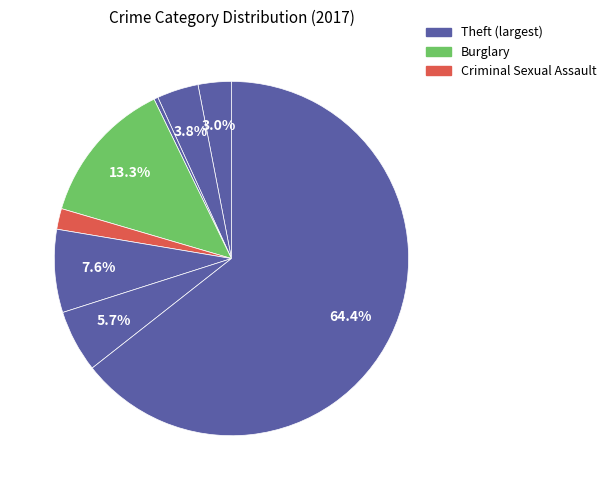

Count the number of slices in the pie.

8